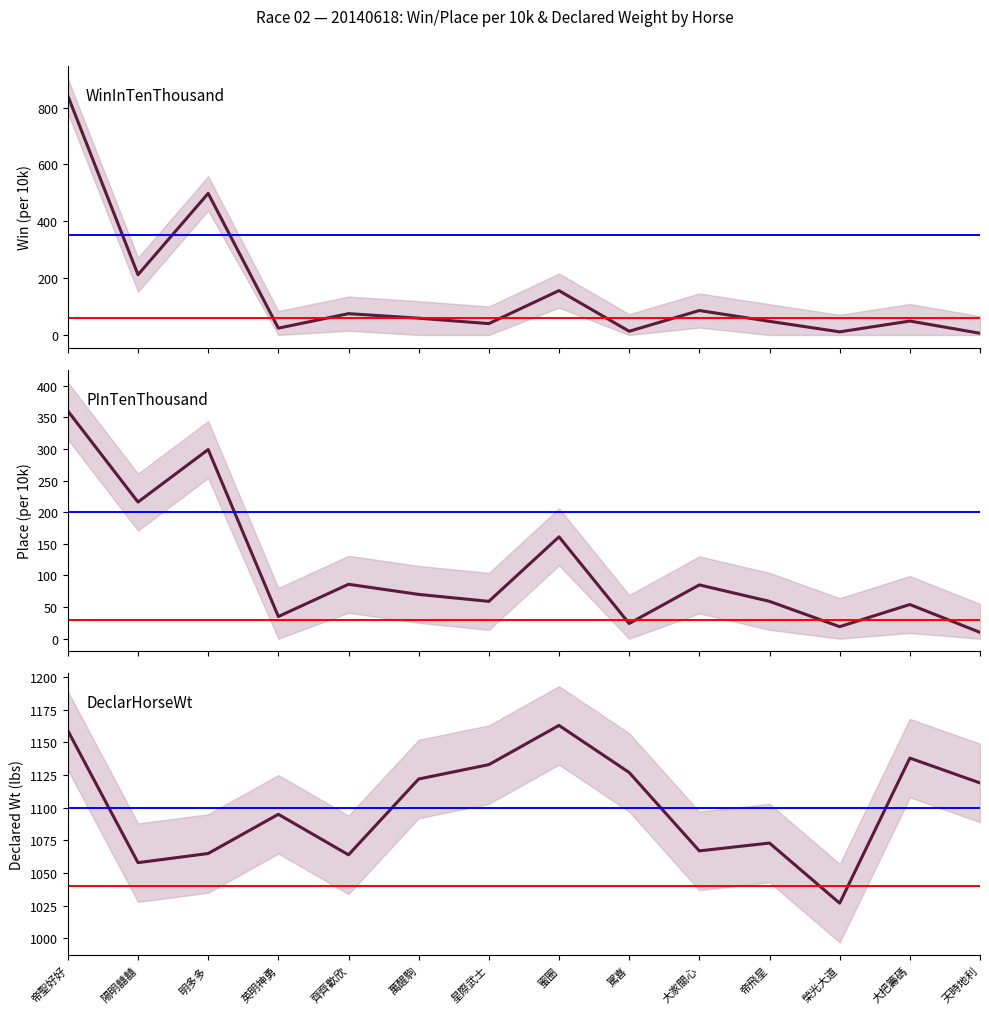

What is the highest value of the PInTenThousand series?

360